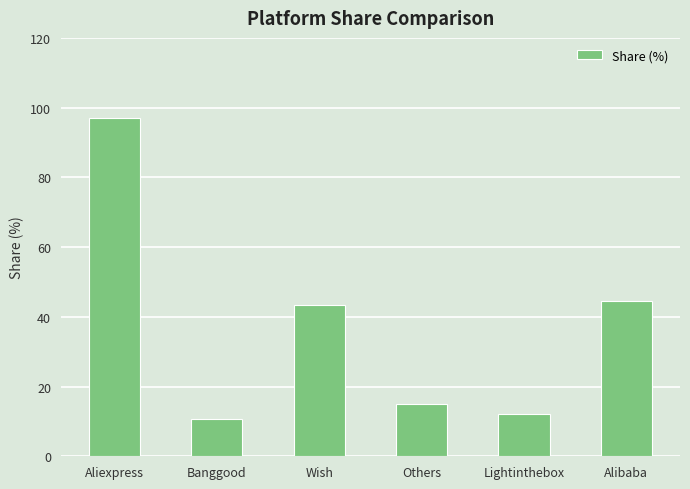

What is the difference between the second highest and minimum values?

34.0